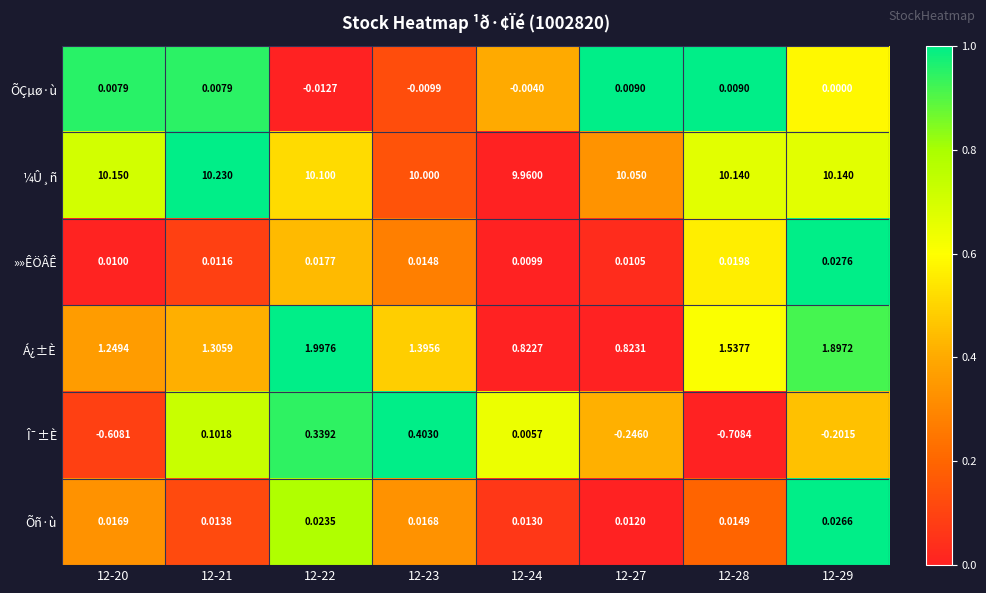

At which category is the sum across all series the highest?

12-22